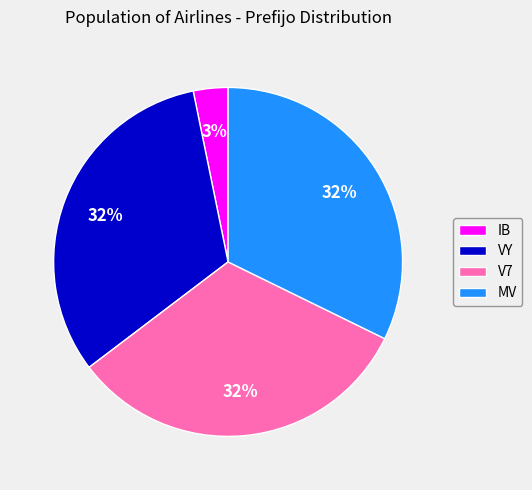

What is the ratio of the value at V7 to the value at MV?

1.0